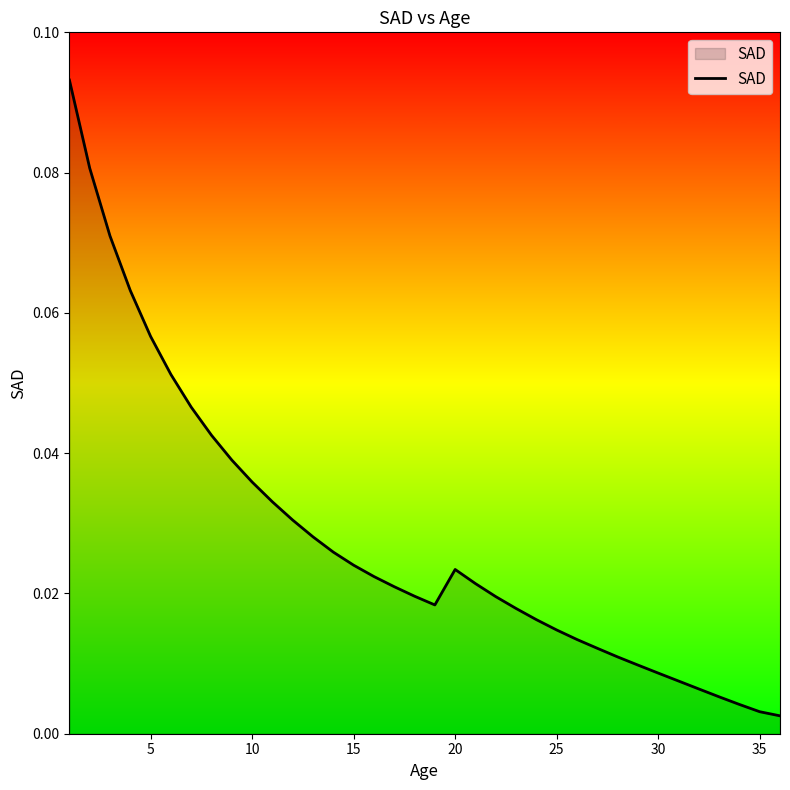

Which has a higher value, 15 or 5?

5